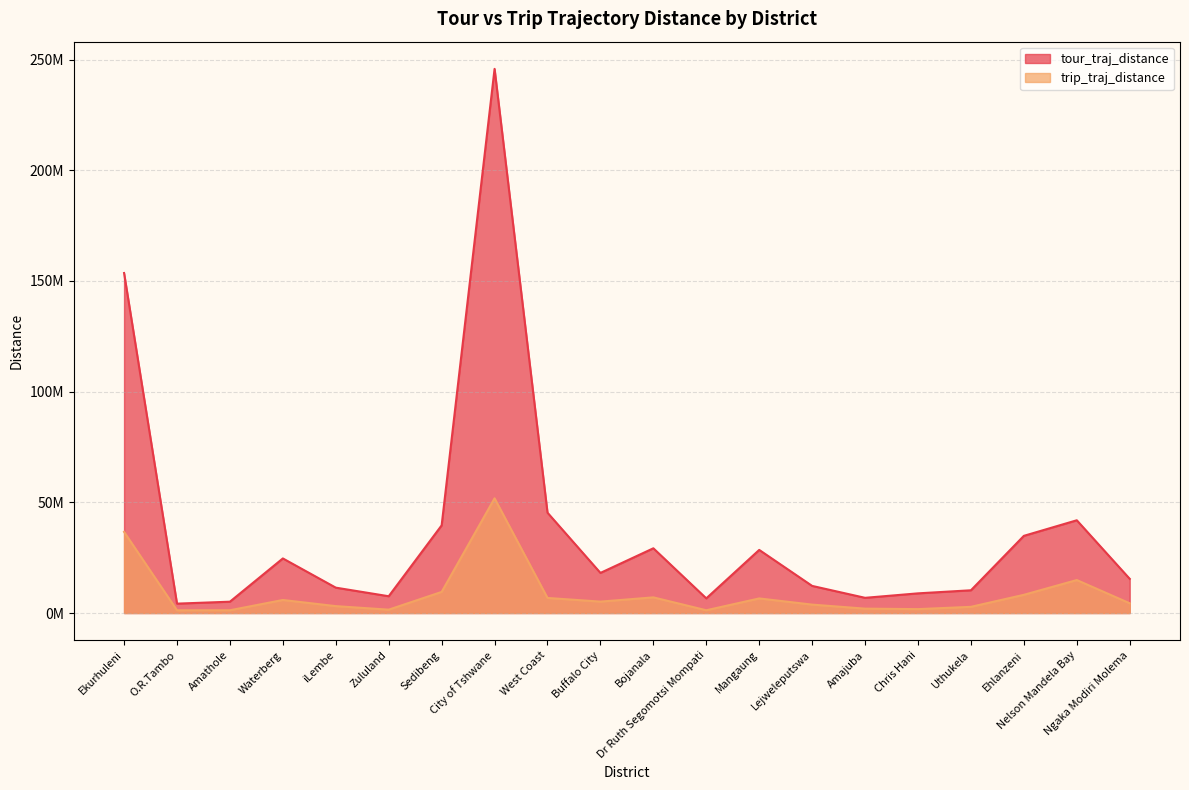

Does the chart display data point markers on the line(s)?

No